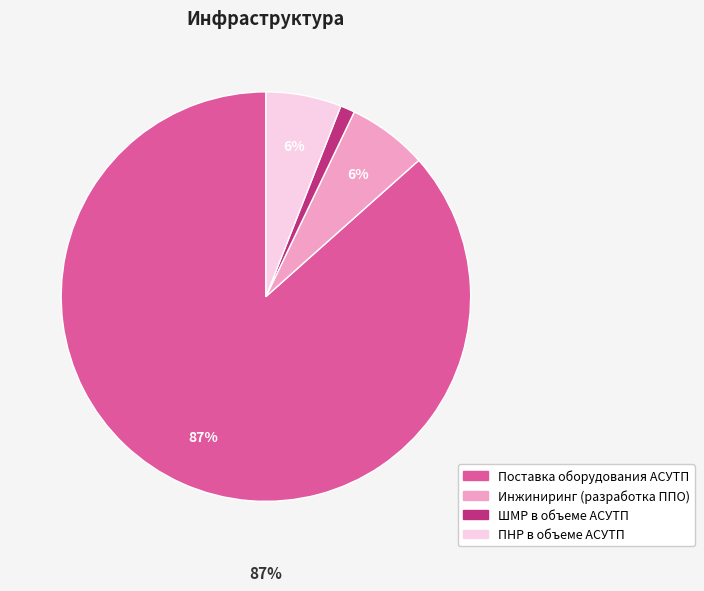

To the nearest percent, what portion does Поставка оборудования АСУТП represent?

87%